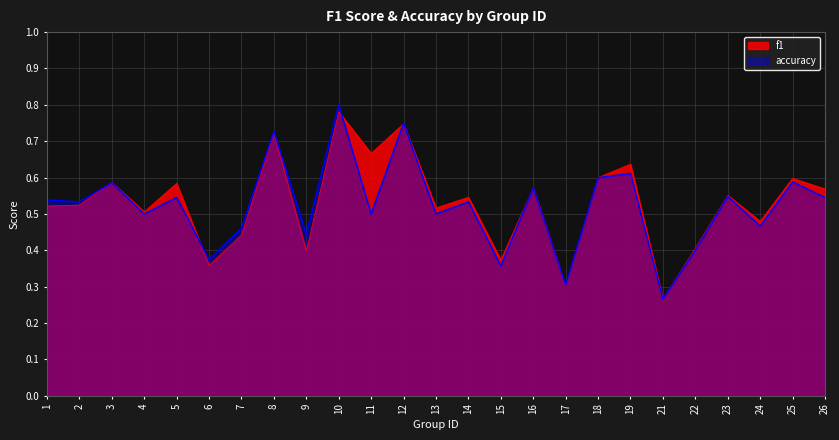

Is the value of accuracy at 26 greater than the value of f1 at 2?

Yes